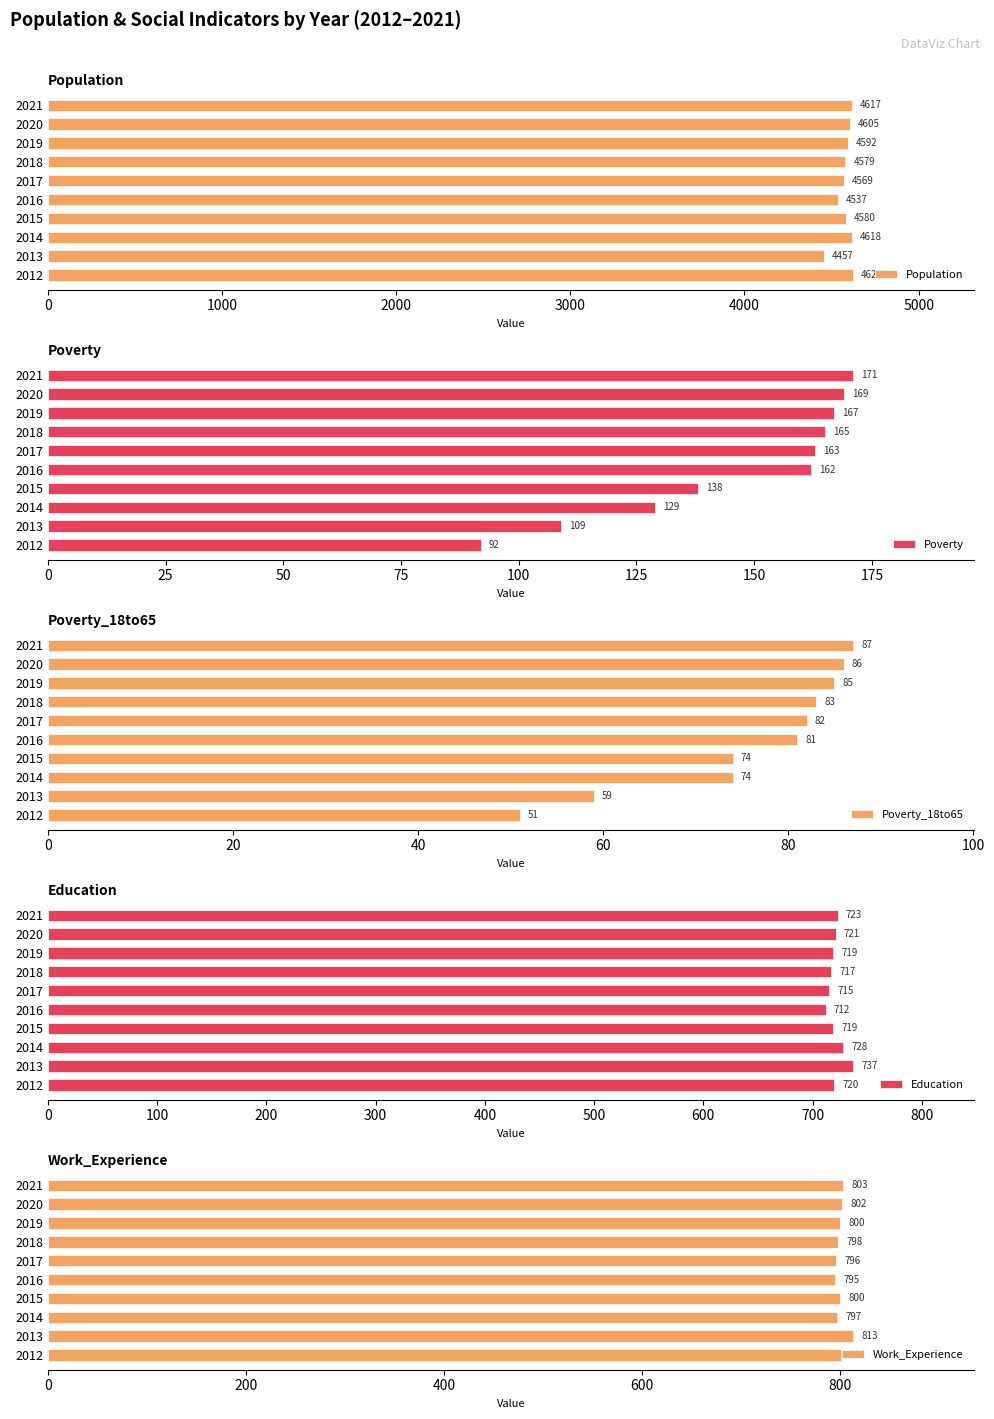

What is the minimum value shown in the chart?

51